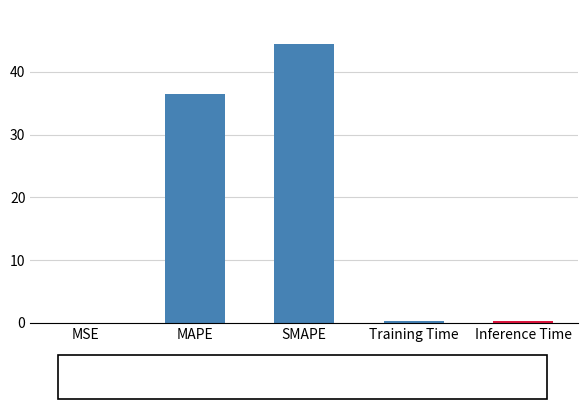

Which has a higher value, MSE or MAPE?

MAPE